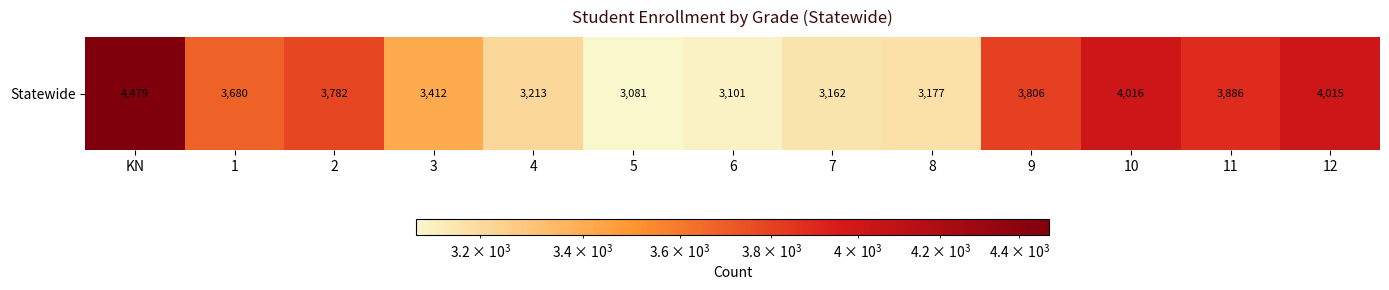

Which has a higher value, 12 or 5?

12